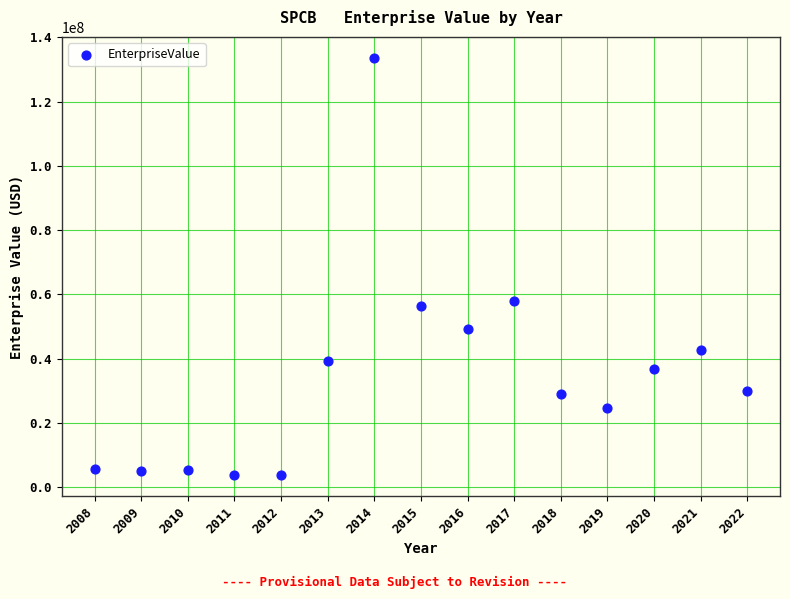

What is the range of Y values (max minus min)?

129970233.9